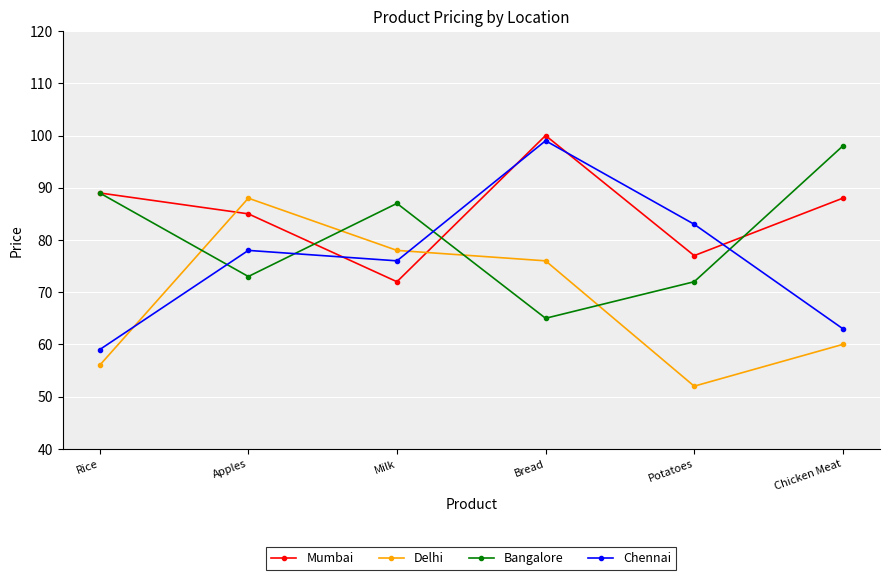

Does the chart have visible grid lines?

Yes